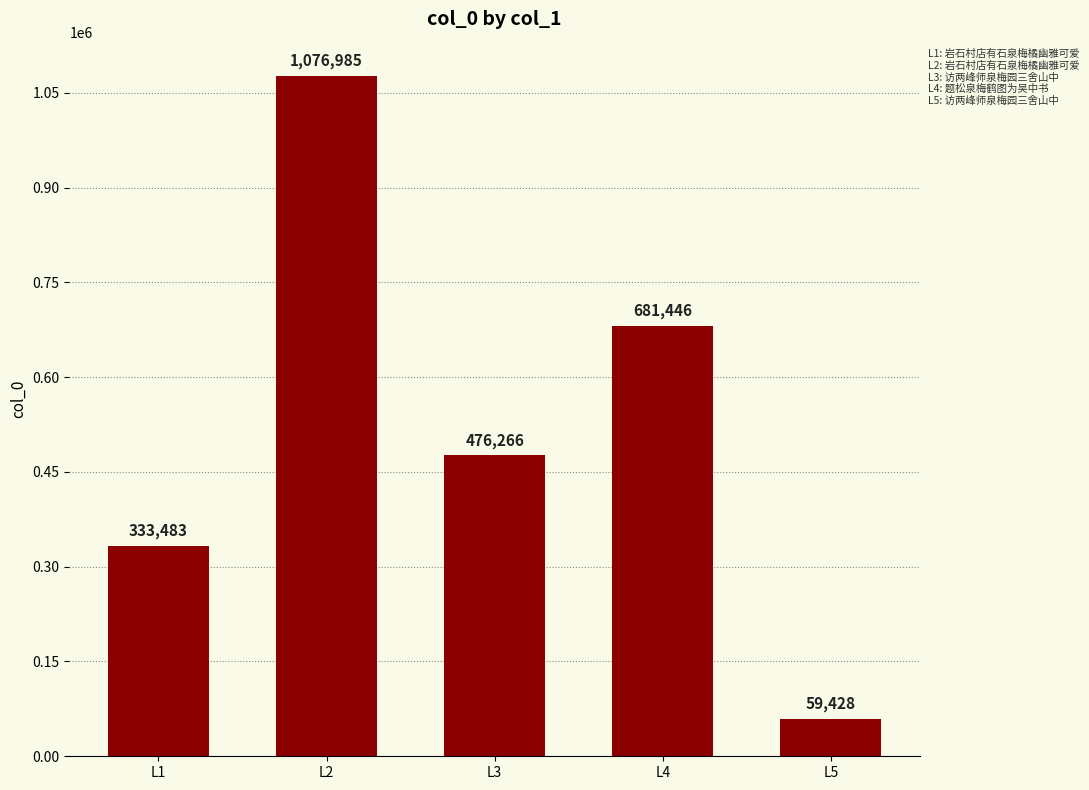

What is the ratio of the value at L4 to the value at L3?

1.4